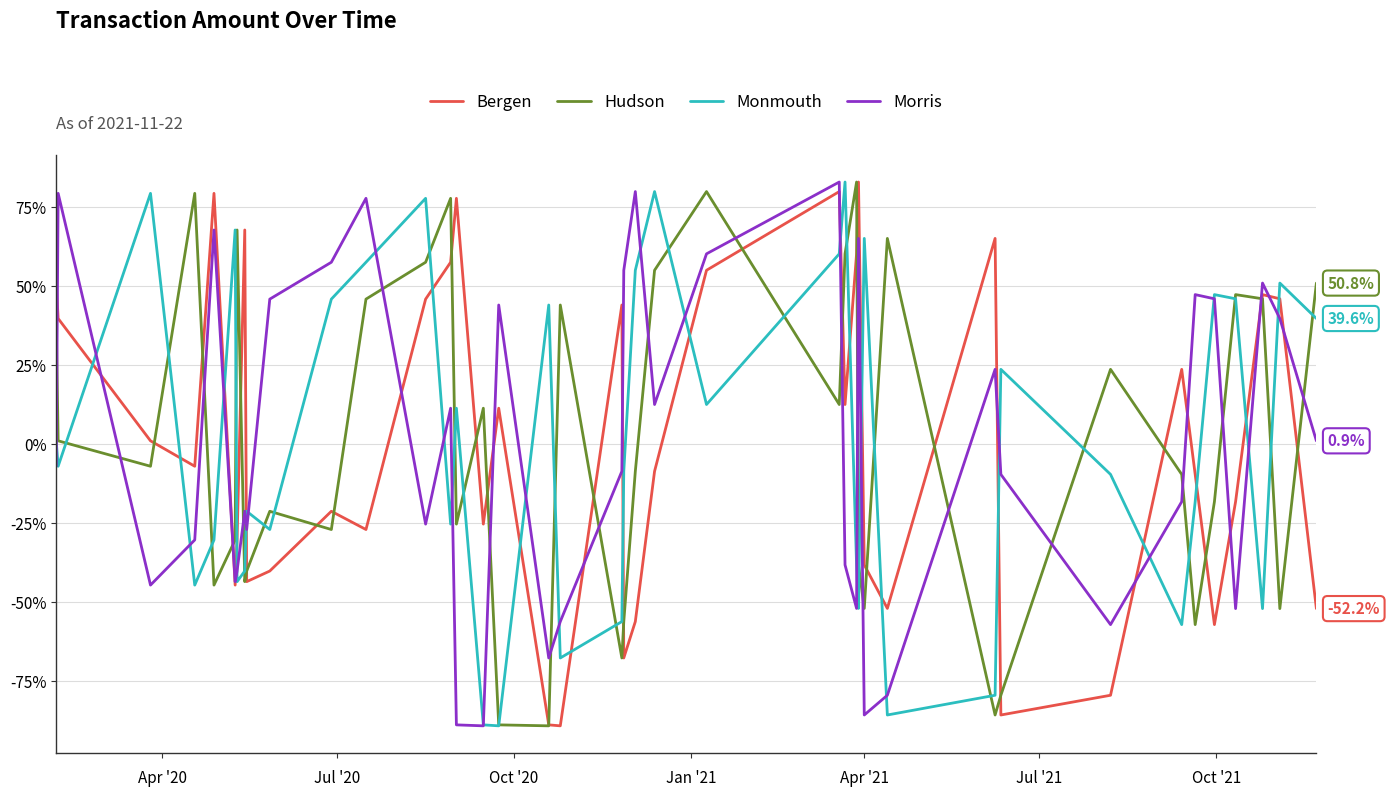

What is the maximum value for Morris?

82.8